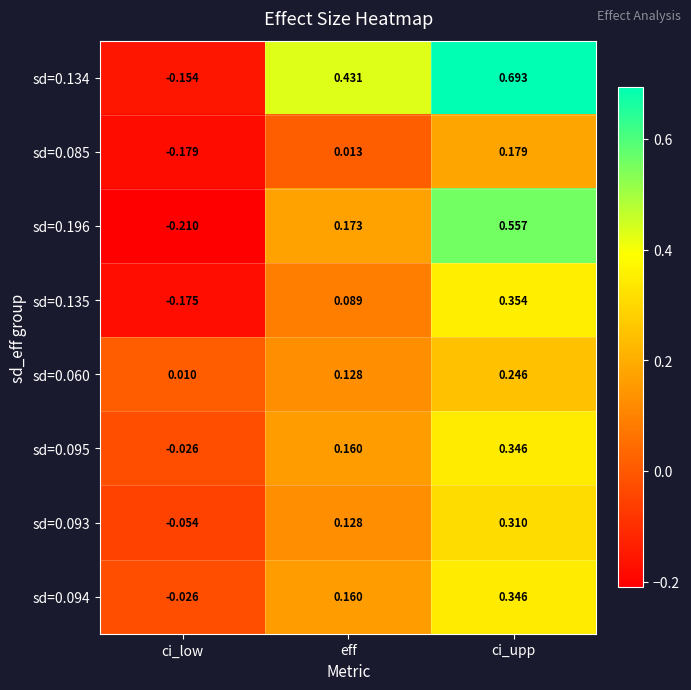

List the labels in order of sd=0.093 value, largest first.

ci_upp, eff, ci_low